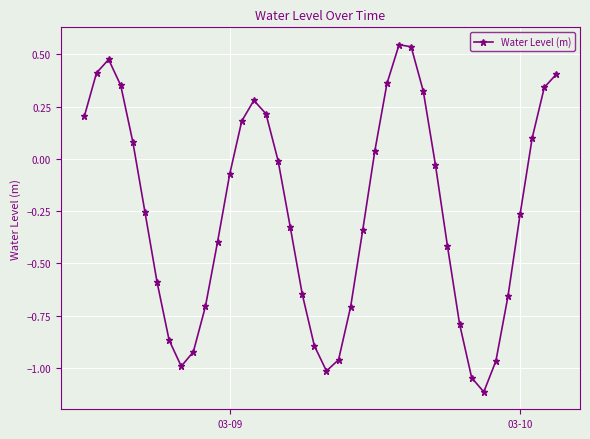

True or false: the data has more than 0 interior local peaks.

True